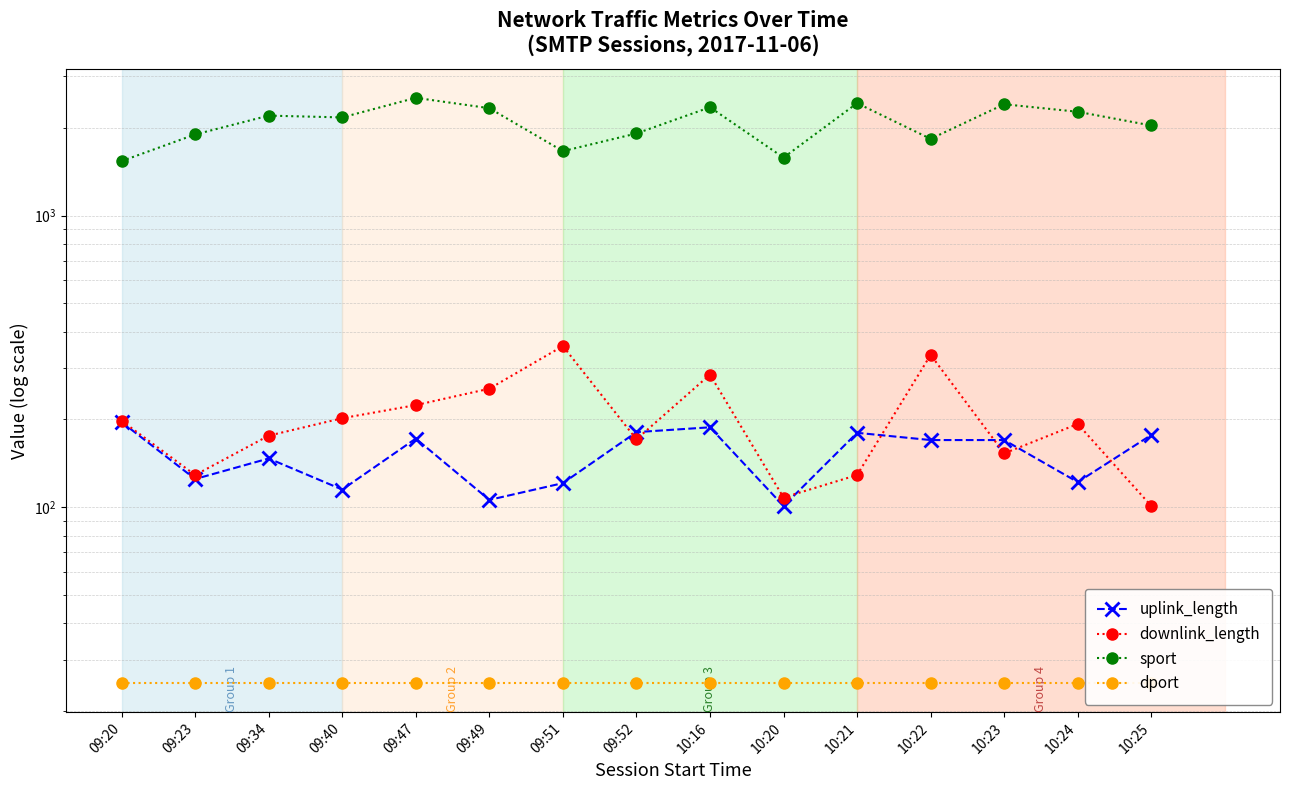

How many distinct data groups are displayed?

4